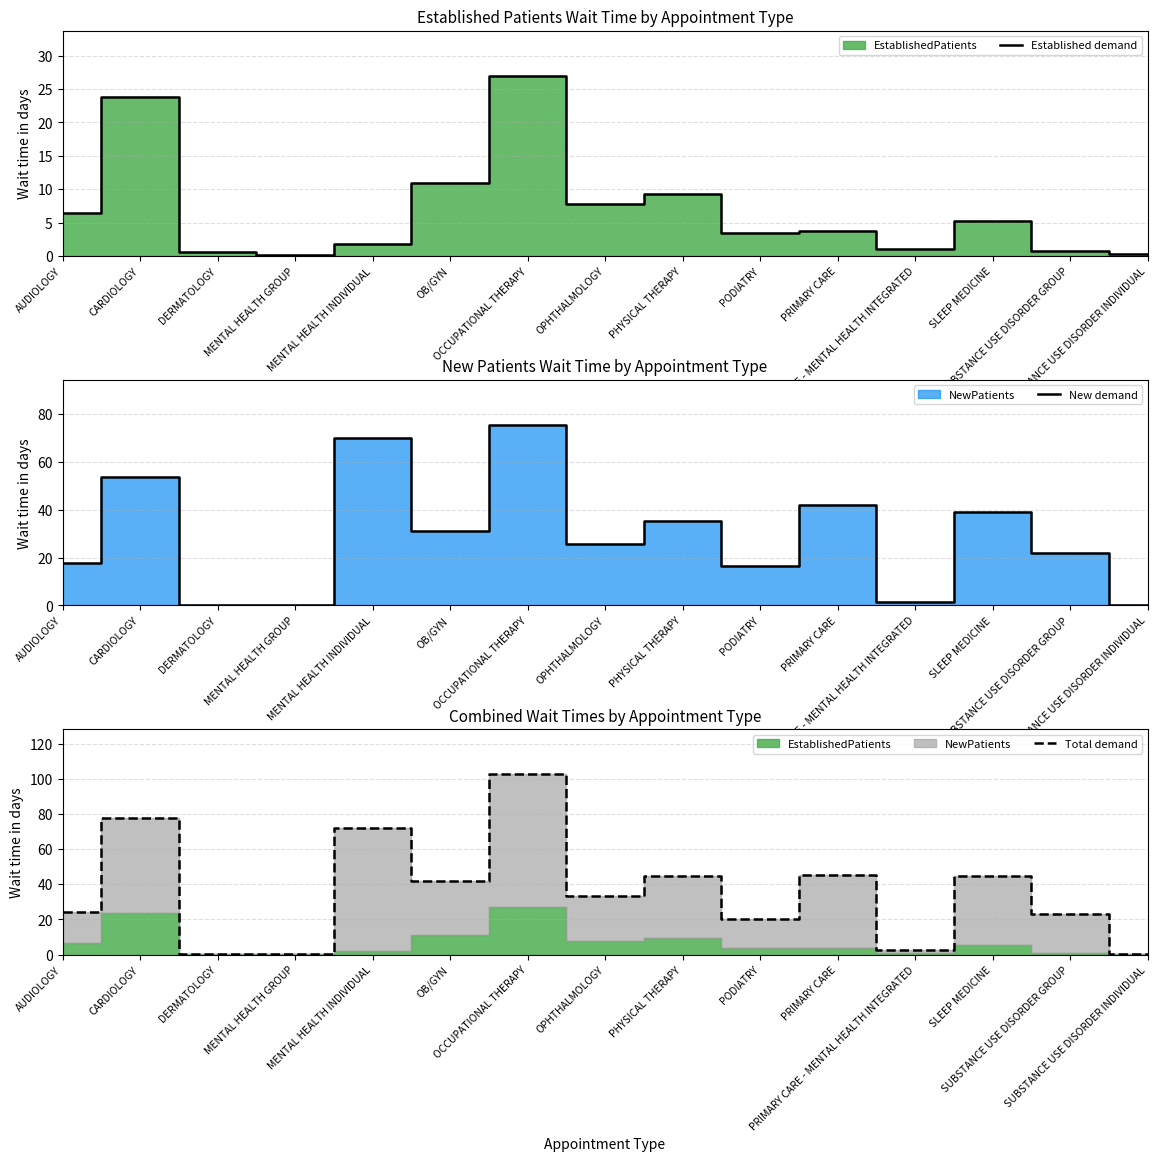

The Total demand series shows 102.5 at OCCUPATIONAL THERAPY. True or false?

True